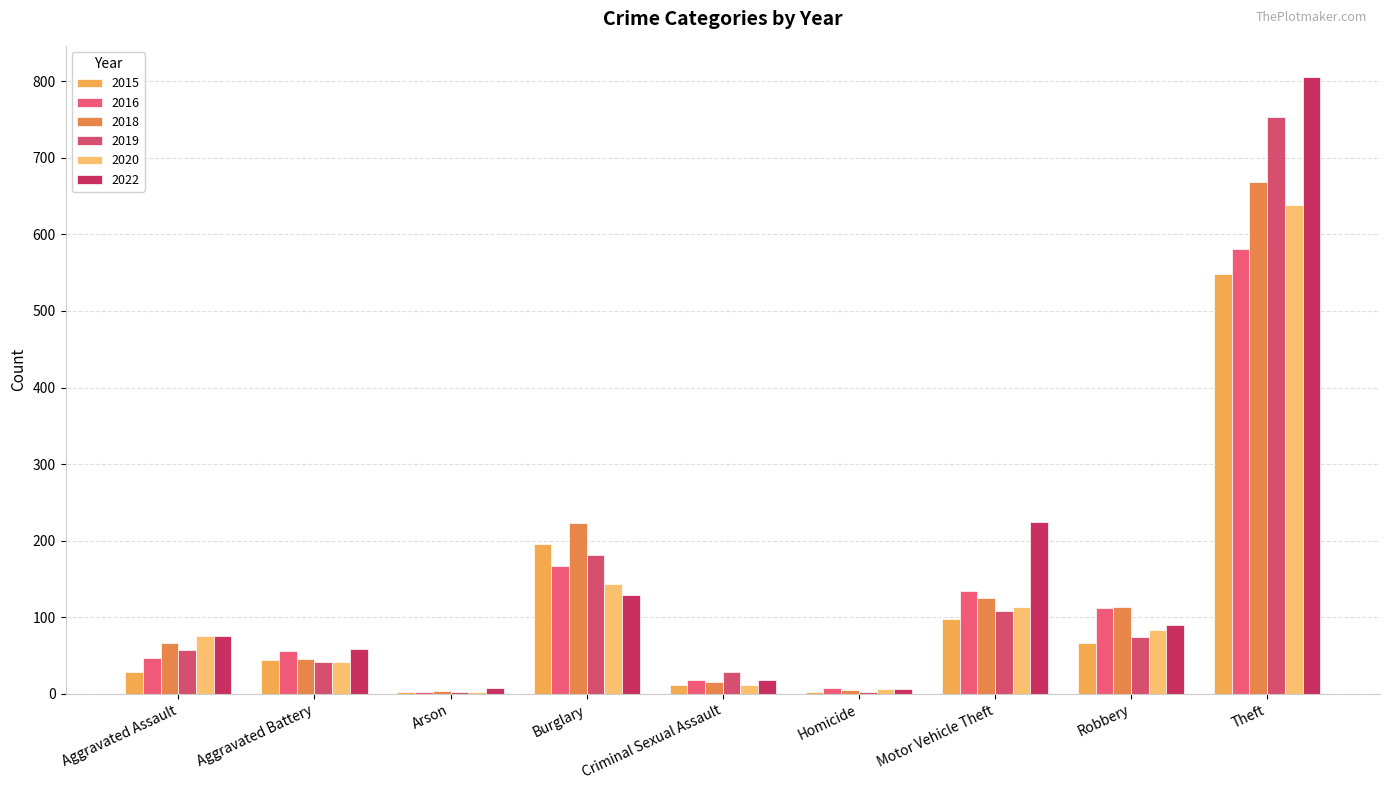

How many series are shown in this chart?

6